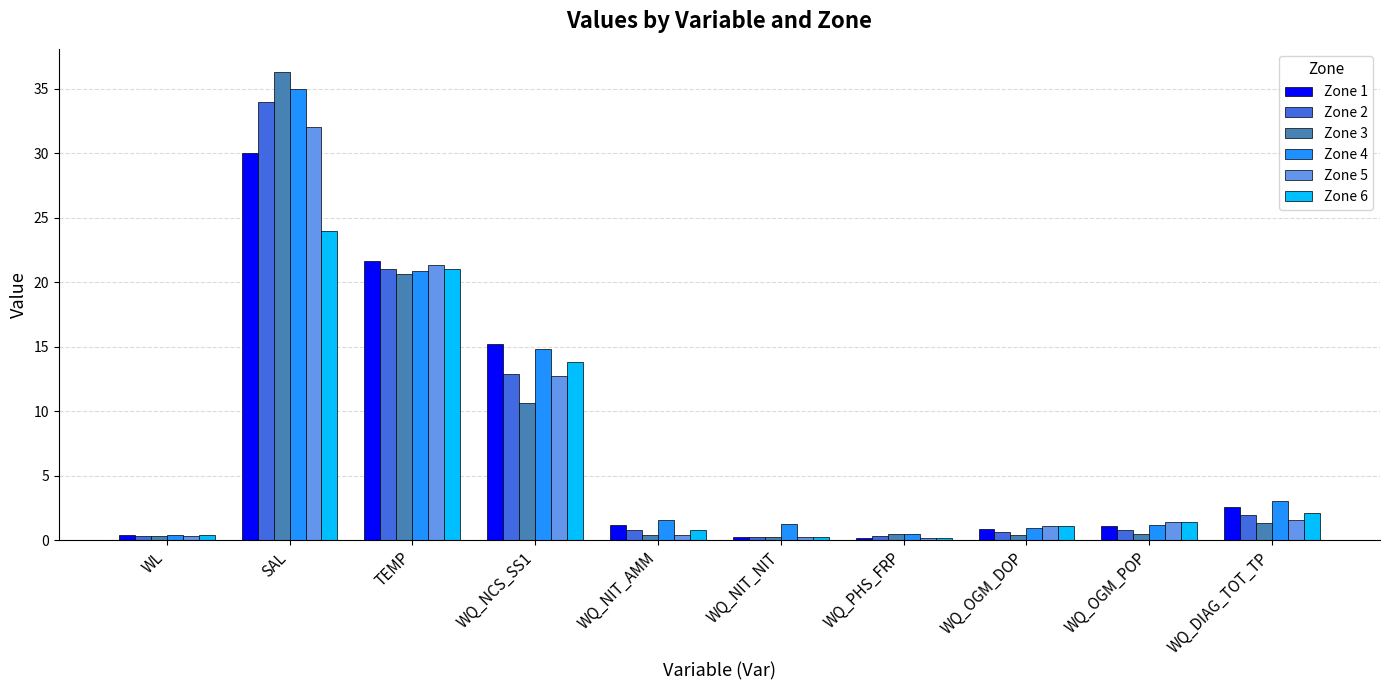

What is the sum of all Zone 2 values?

73.0